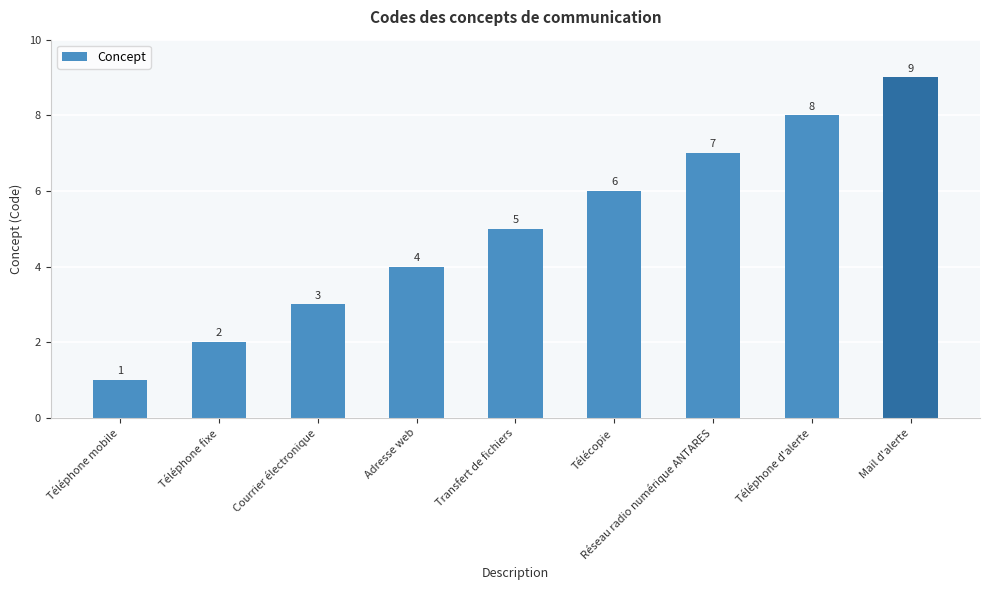

How many values are between 3 and 7?

5